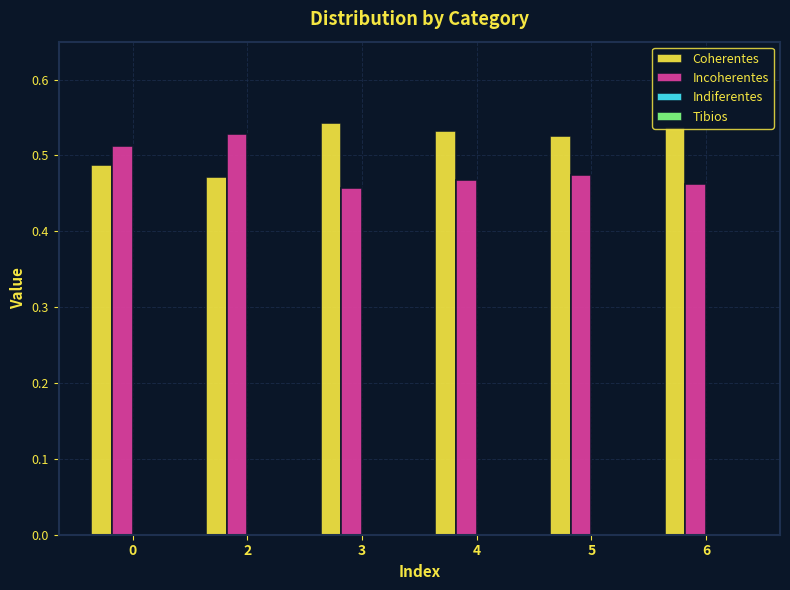

How many series are shown in this chart?

2